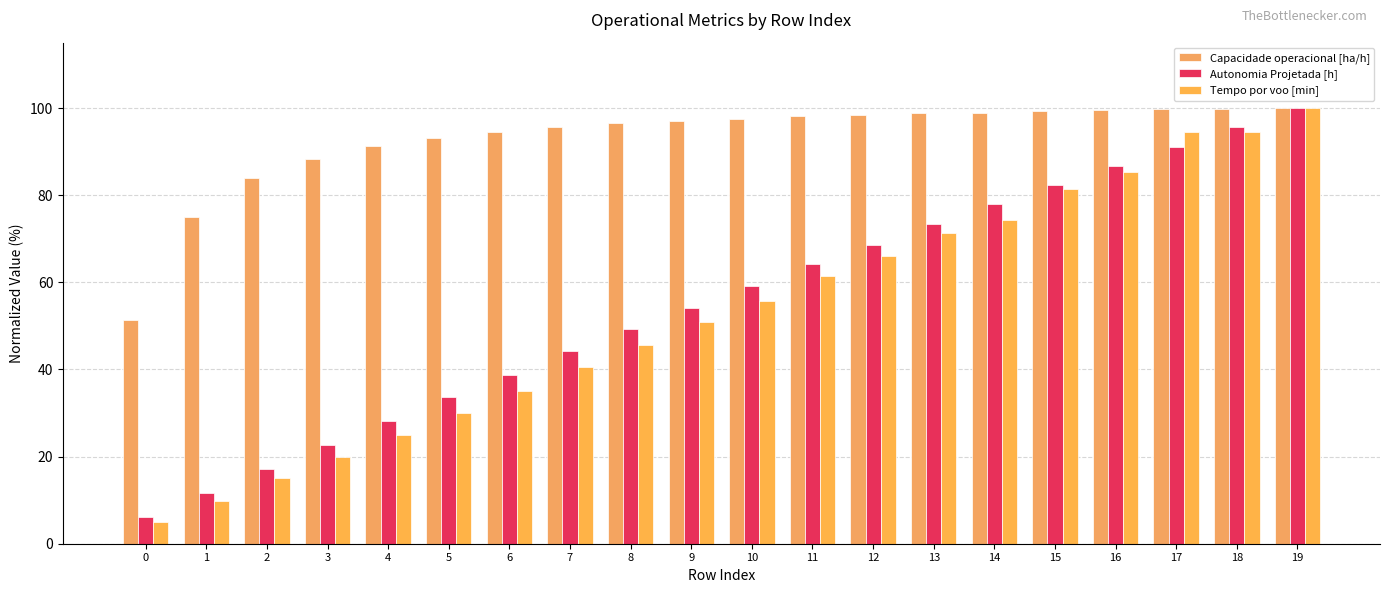

What is the value of the Capacidade operacional [ha/h] bar at the 9th from the left?

96.5